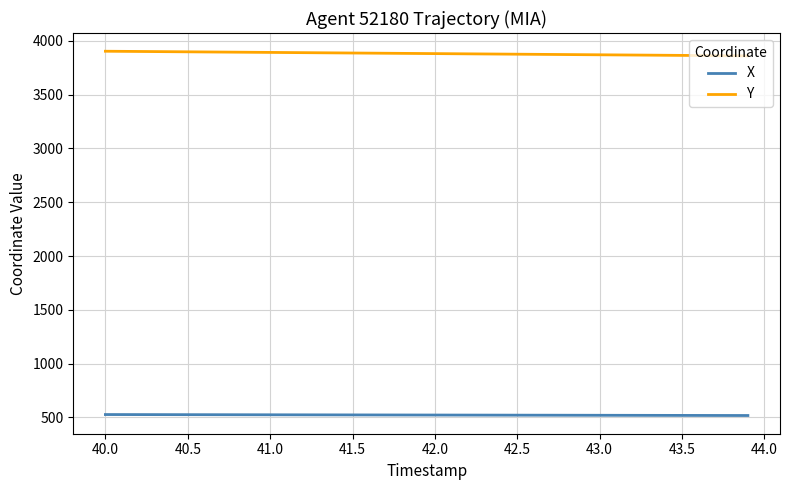

What is the minimum value shown in the chart?

517.9